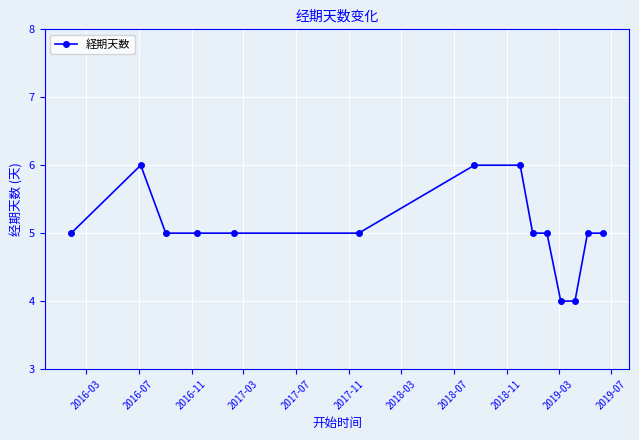

How many lines are shown in the chart?

1